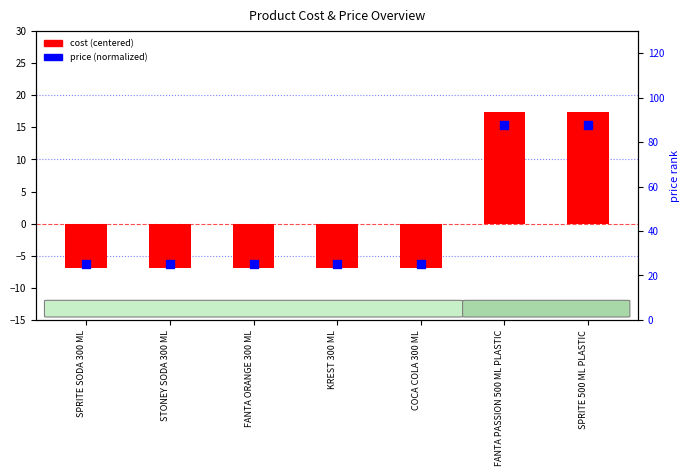

At how many categories does at least one series exceed 18?

7